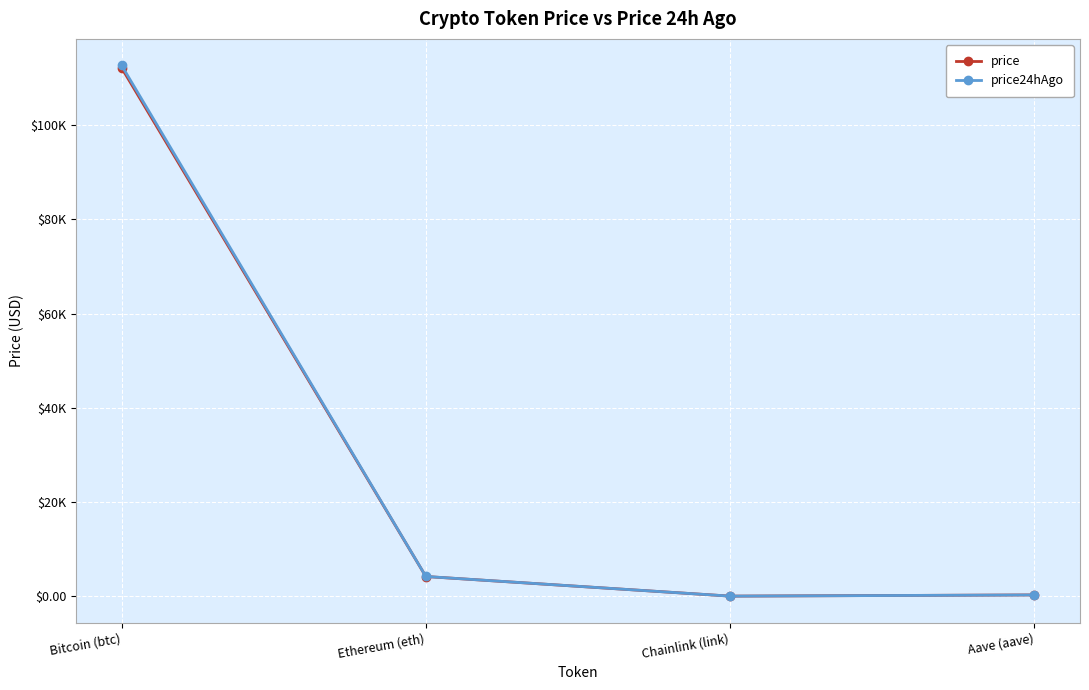

What are all the series names shown in the legend?

price, price24hAgo